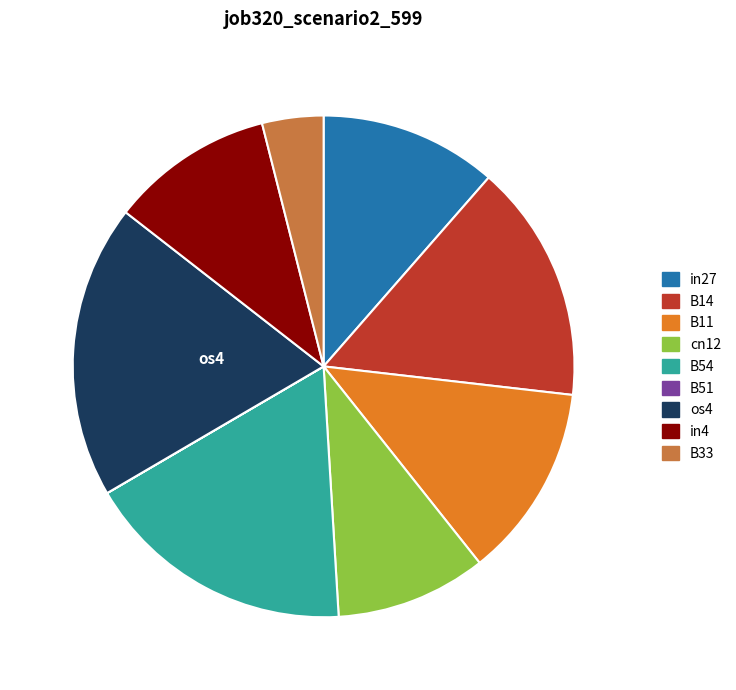

The in27 slice represents 1% of the pie. True or false?

False